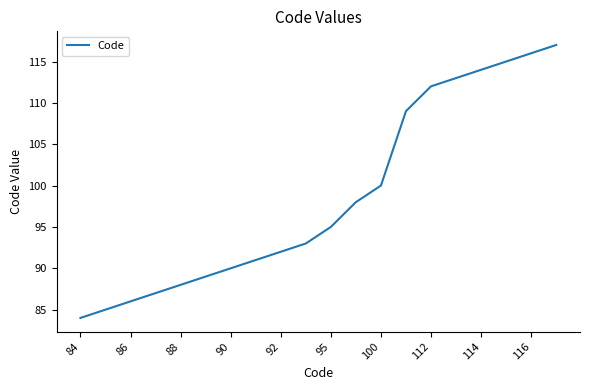

What is the difference between the maximum and minimum values?

33